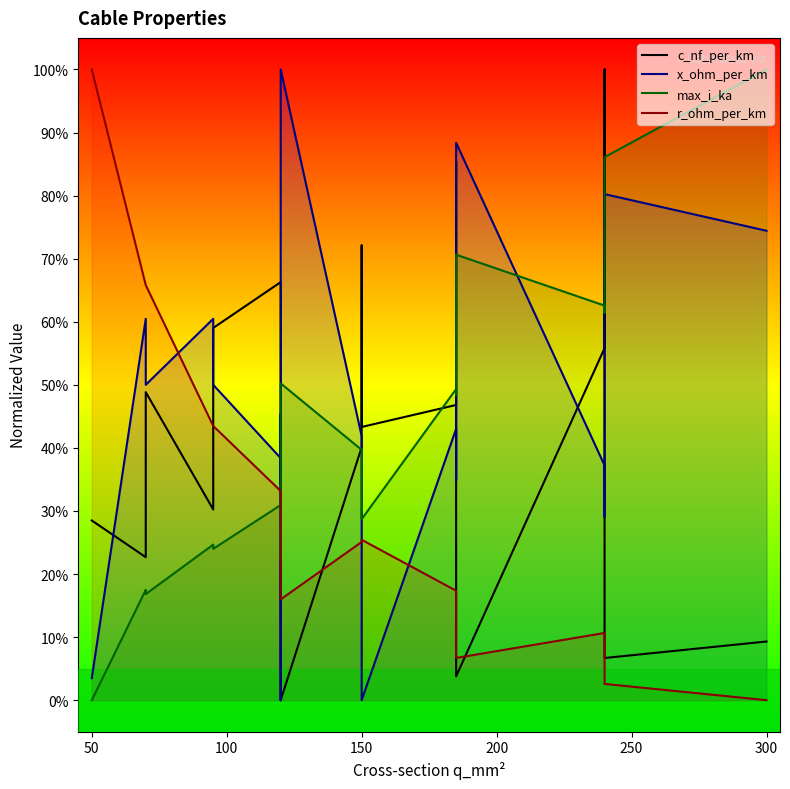

What position from the right is 50?

18